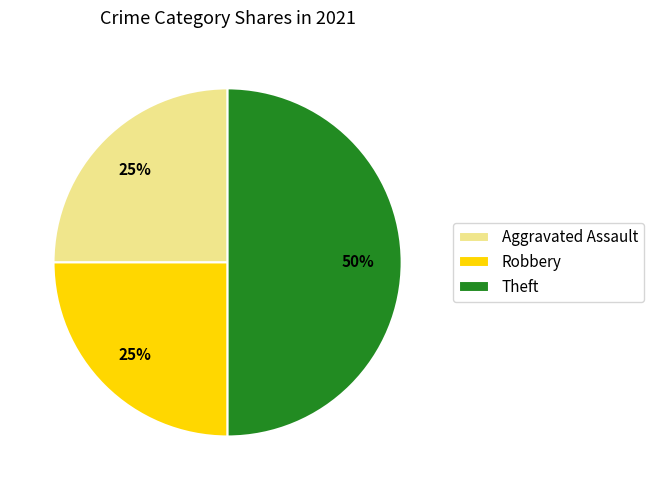

To the nearest percent, what portion does Aggravated Assault represent?

25%